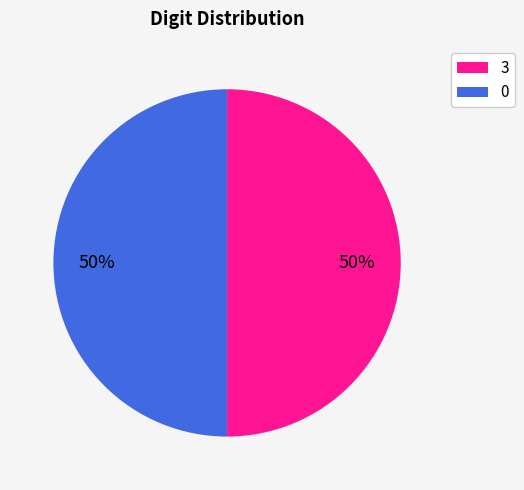

To the nearest percent, what is the difference between the largest and smallest slice percentages?

0%